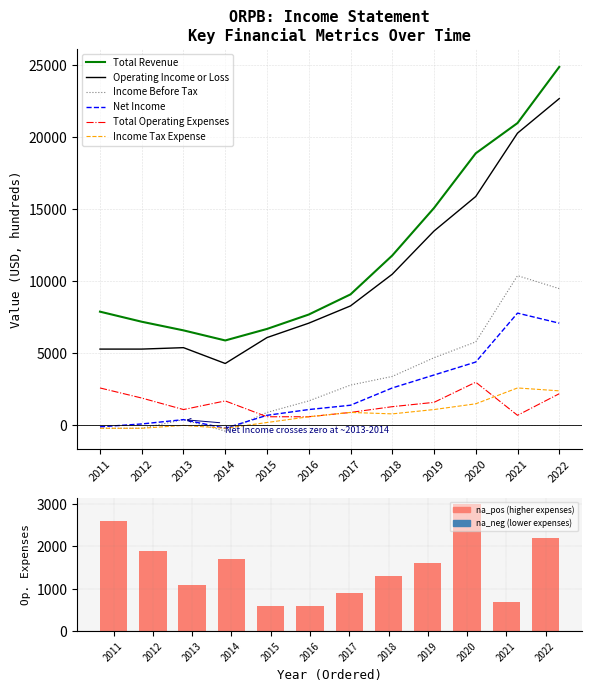

How many categories are shown in the chart?

12